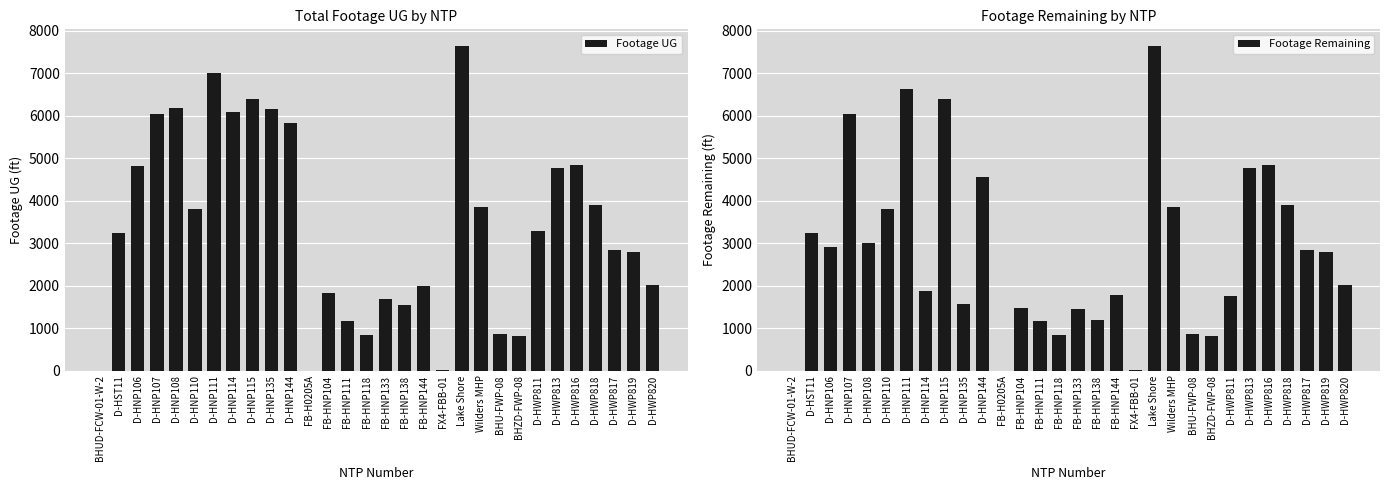

What position from the left is Lake Shore?

20